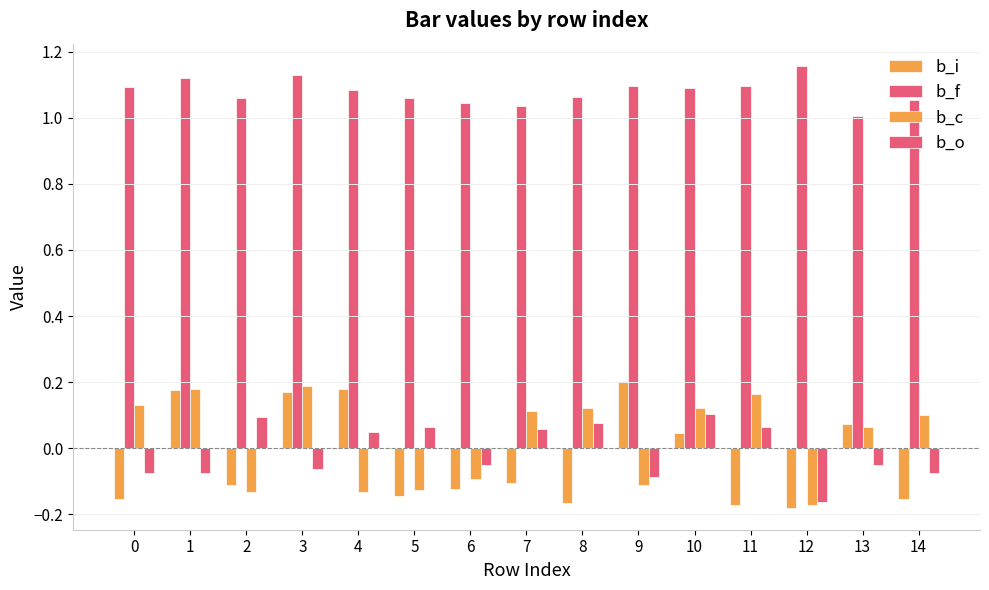

How many categories are shown in the chart?

15